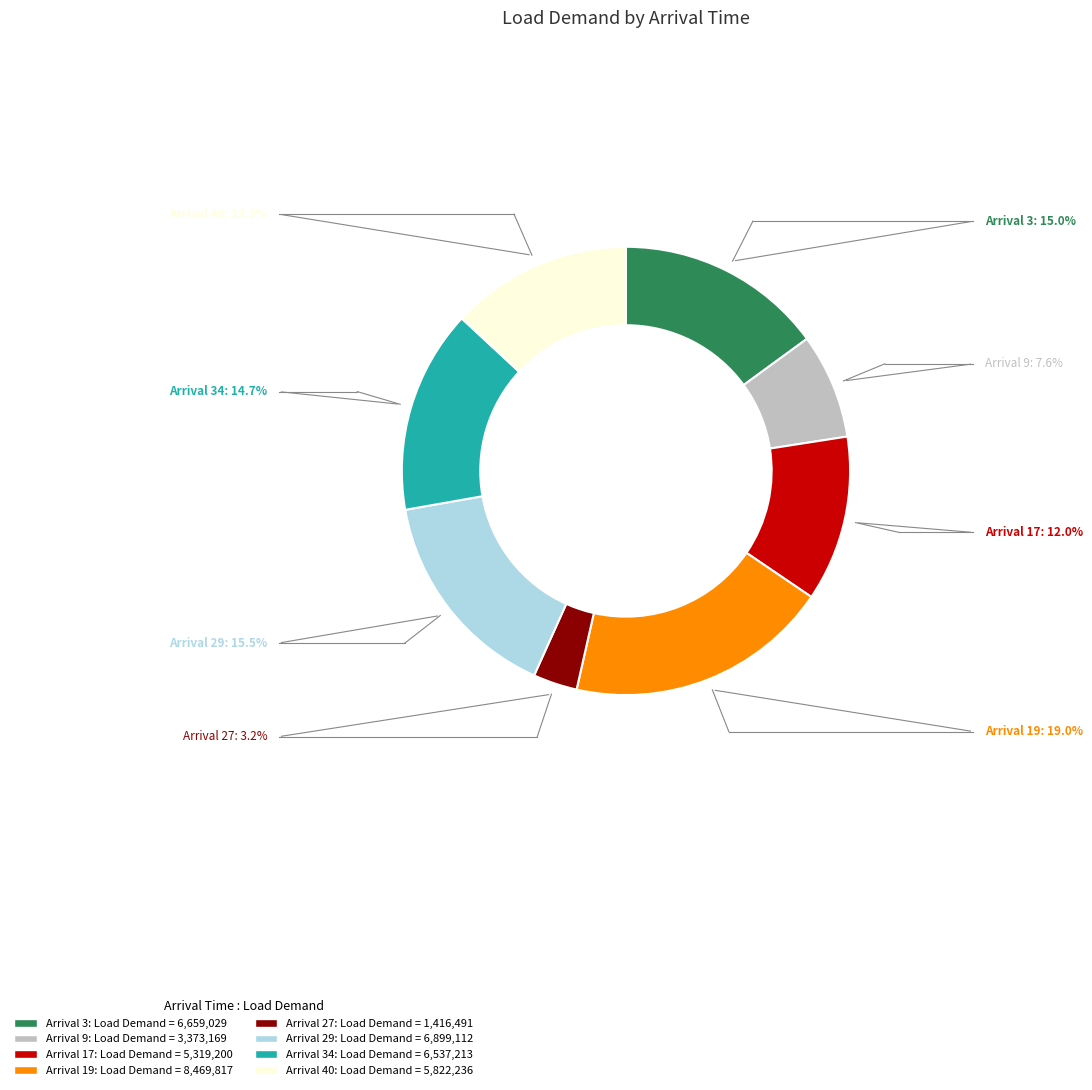

Is there any slice that represents more than half of the pie?

No